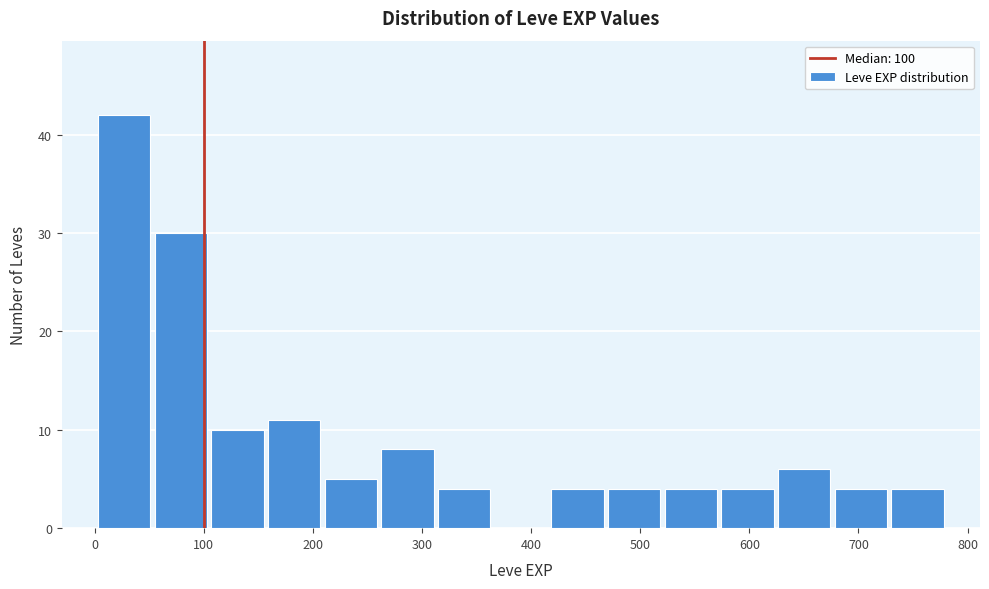

Reading left to right, transcribe this chart: for each bar, give the range it covers on the x-axis and its height. Neither the bar edges nor the heights are printed on the chart, so give them approximately, as read against the axes.

0 to 50: 42
50 to 100: 30
100 to 160: 10
160 to 210: 11
210 to 260: 5
260 to 310: 8
310 to 360: 4
360 to 420: 0
420 to 470: 4
470 to 520: 4
520 to 570: 4
570 to 620: 4
620 to 680: 6
680 to 730: 4
730 to 780: 4